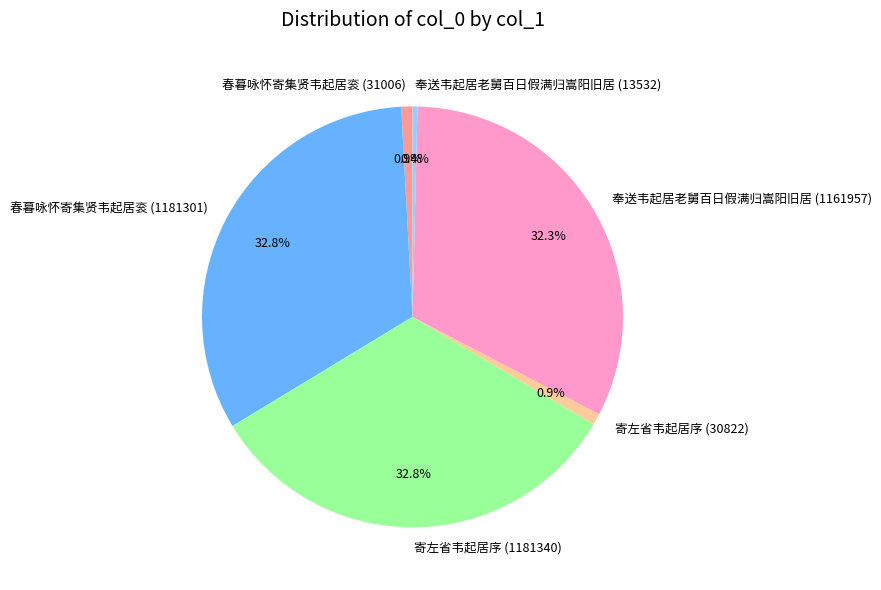

The 寄左省韦起居序 (1181340) slice represents 33% of the pie. True or false?

True